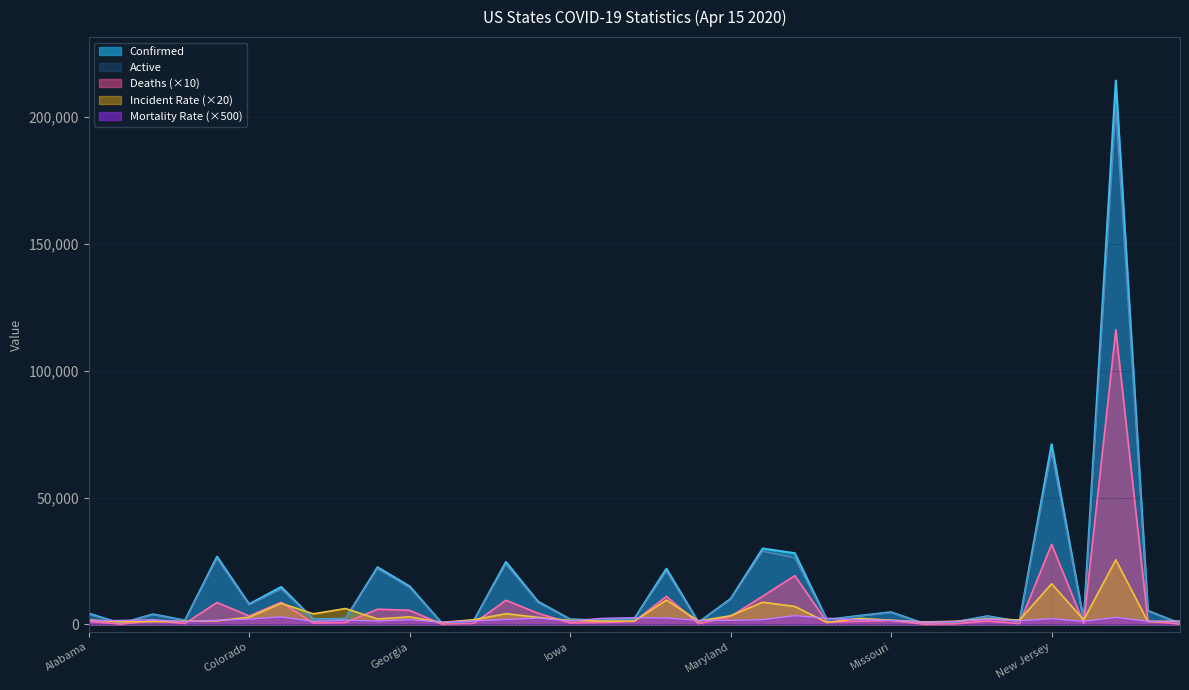

What is the difference between the Mortality_Rate values at Minnesota and Kentucky?

195.0